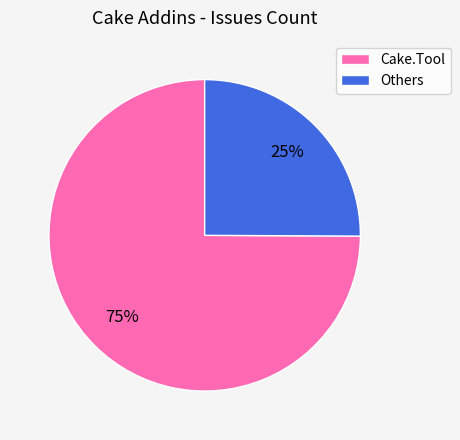

Rank the categories by value from highest to lowest.

Cake.Tool, Others